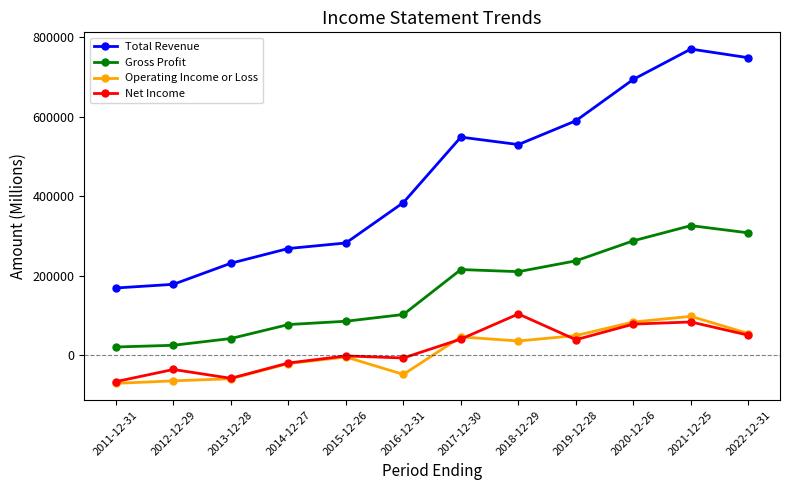

Which series has the largest range (max minus min)?

Total Revenue